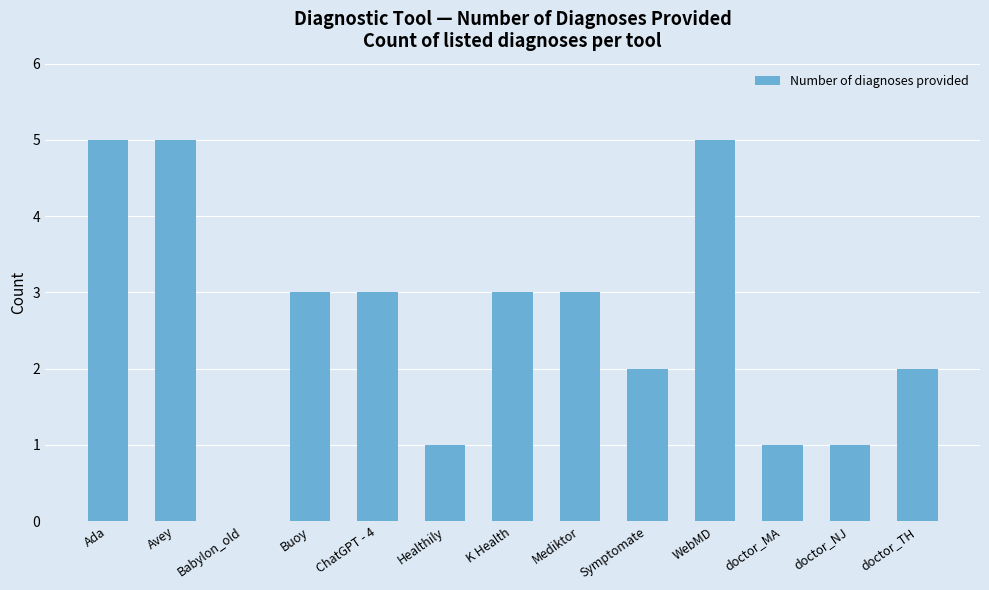

What is the greatest value displayed?

5